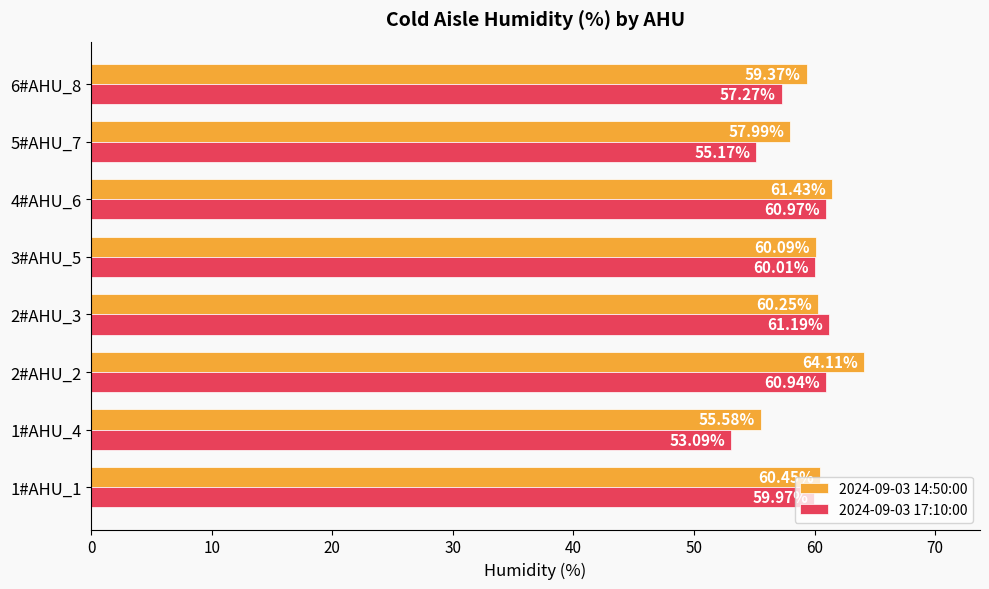

At 4#AHU_6, list the series in order from largest to smallest.

2024-09-03 14:50:00, 2024-09-03 17:10:00